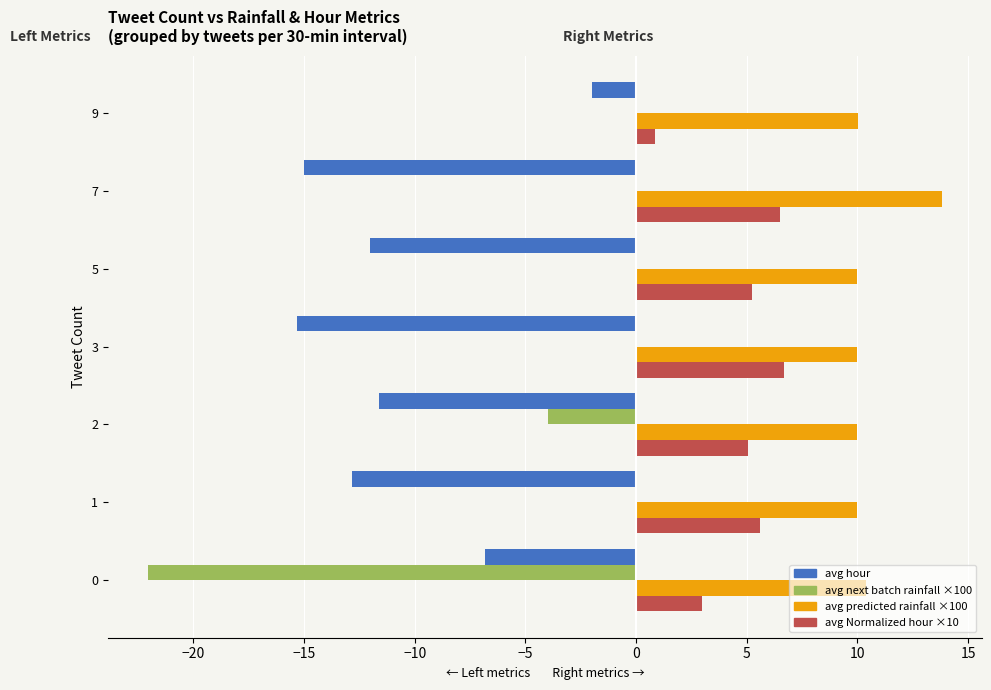

At which category is the sum across all series the highest?

9